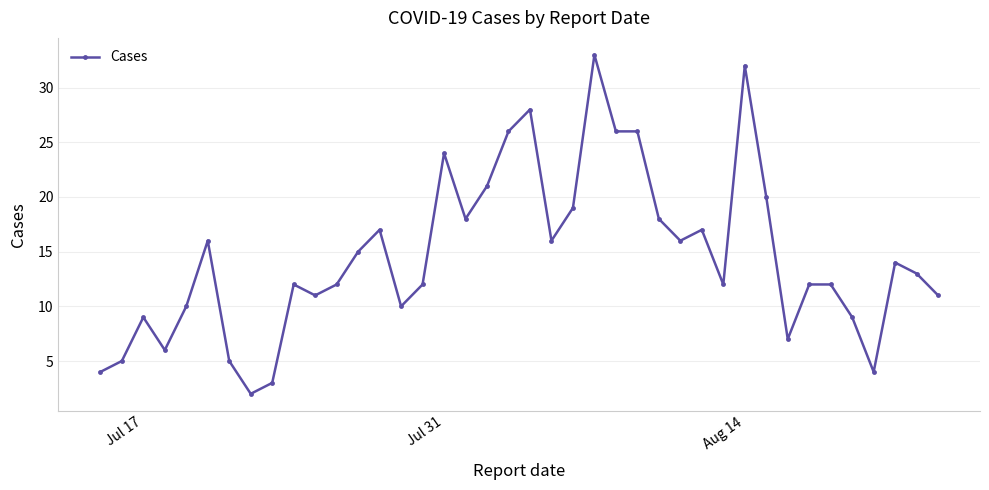

What is the maximum value shown in the chart?

33